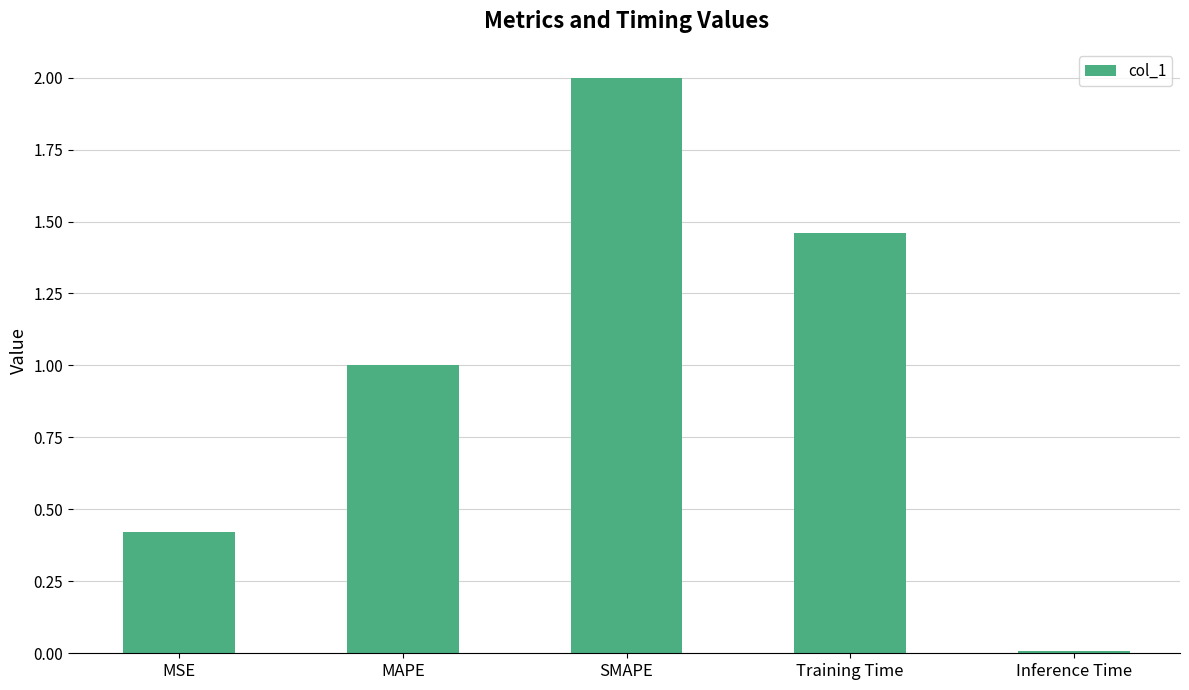

How many distinct data groups are displayed?

1